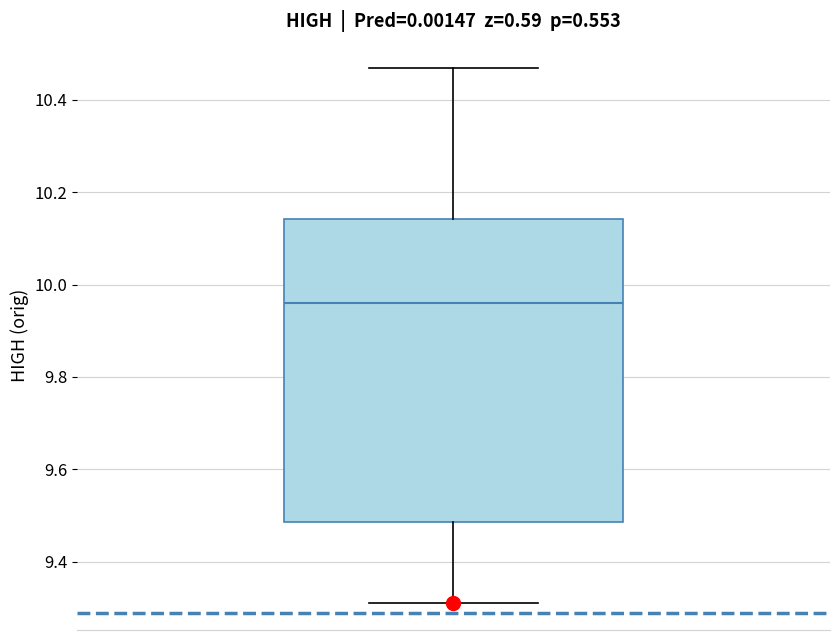

Transcribe this box plot: give where the median line is, the range the box spans, and where the two whiskers end, as read against the y-axis. The values are not printed on the chart, so give them approximately, as read against the axis.

median 9.96, box 9.48 to 10.14, whiskers 9.32 to 10.48